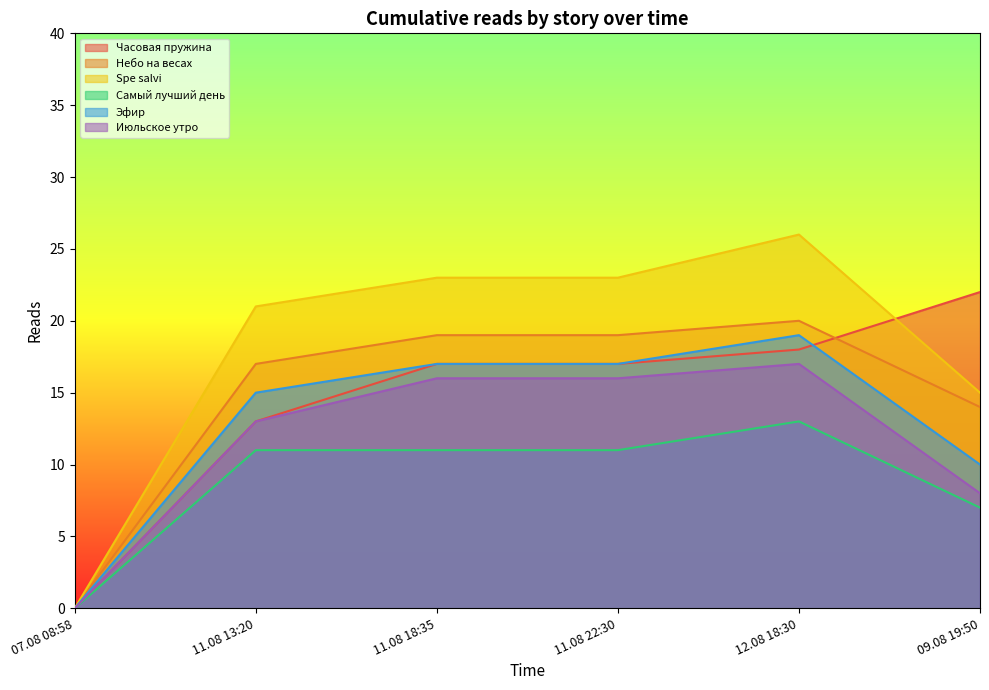

Between 11.08 18:35 and 11.08 22:30, which series saw the biggest shift?

Часовая пружина